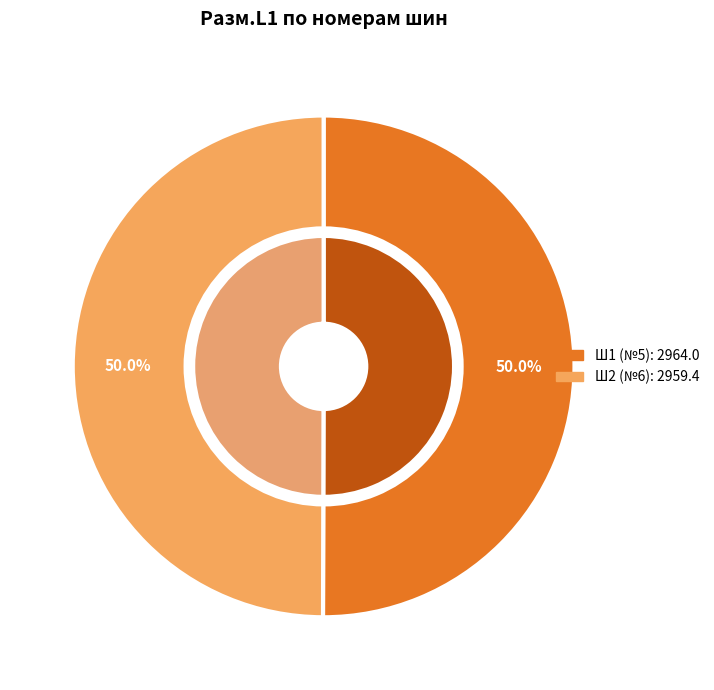

Combined, do 5 and 6 account for over 50%?

Yes